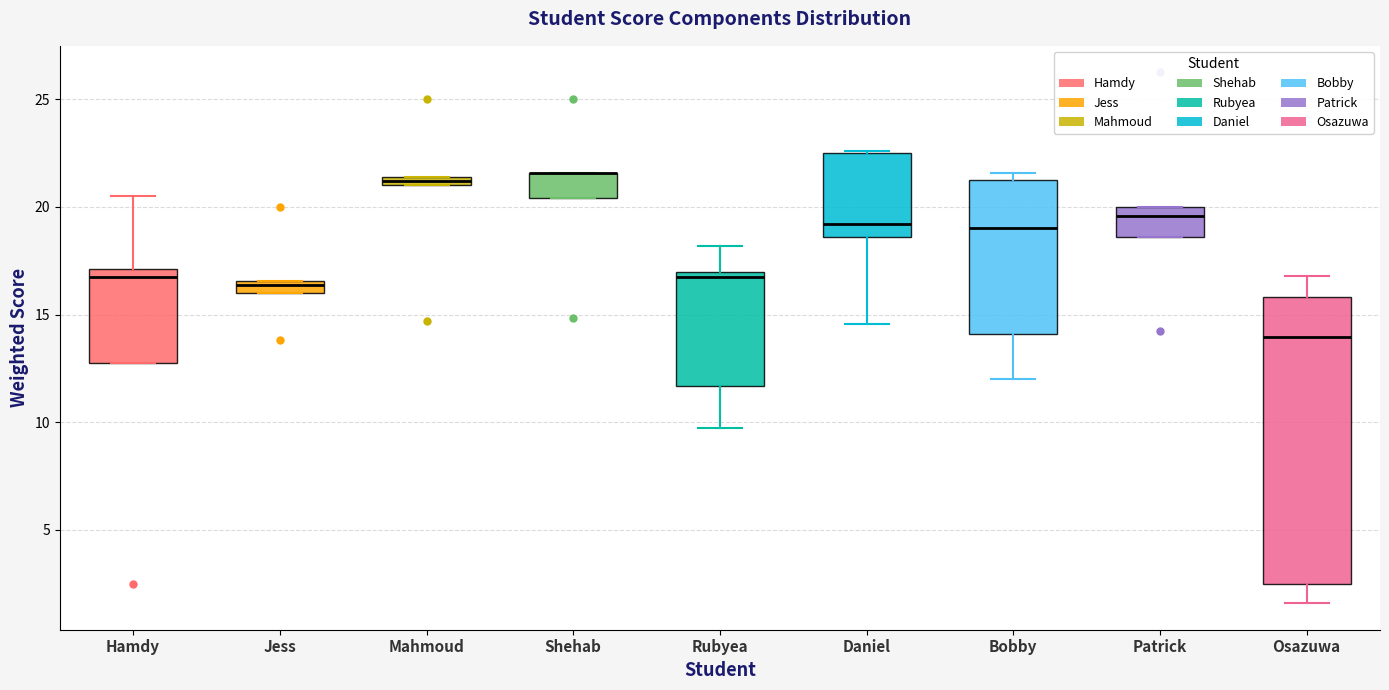

Where does the median line of the box for Hamdy sit on the y-axis? The values are not printed on the chart, so give them approximately, as read against the axis.

16.5